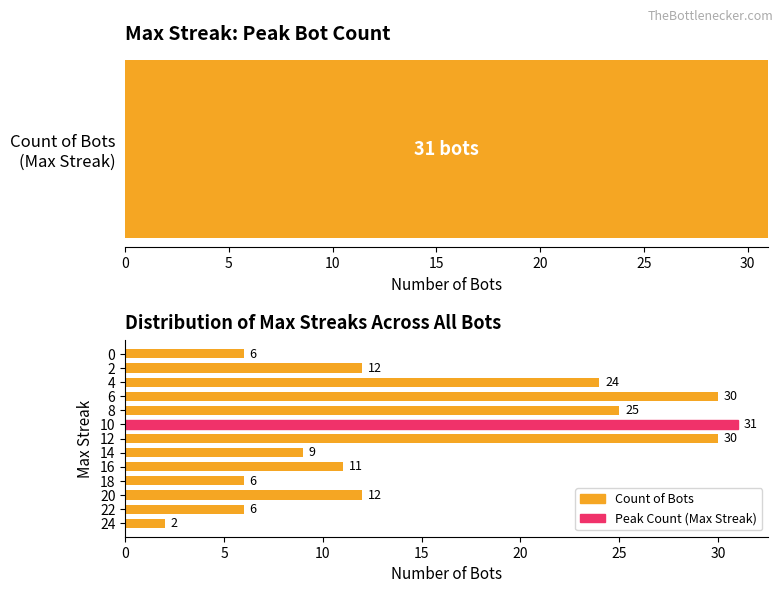

Which has a higher value, 12 or 0?

12